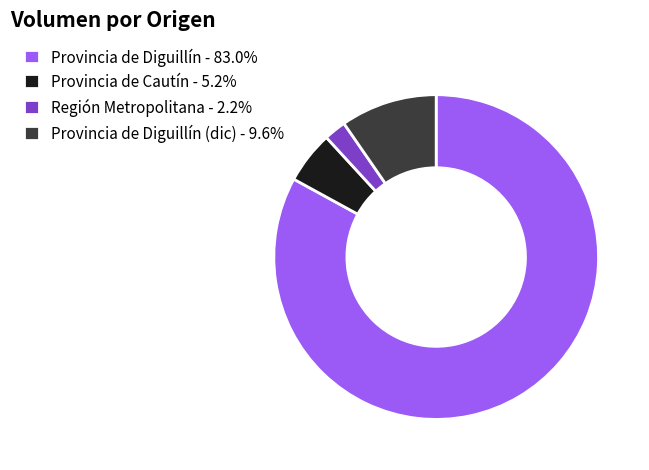

Count the number of slices in the pie.

4